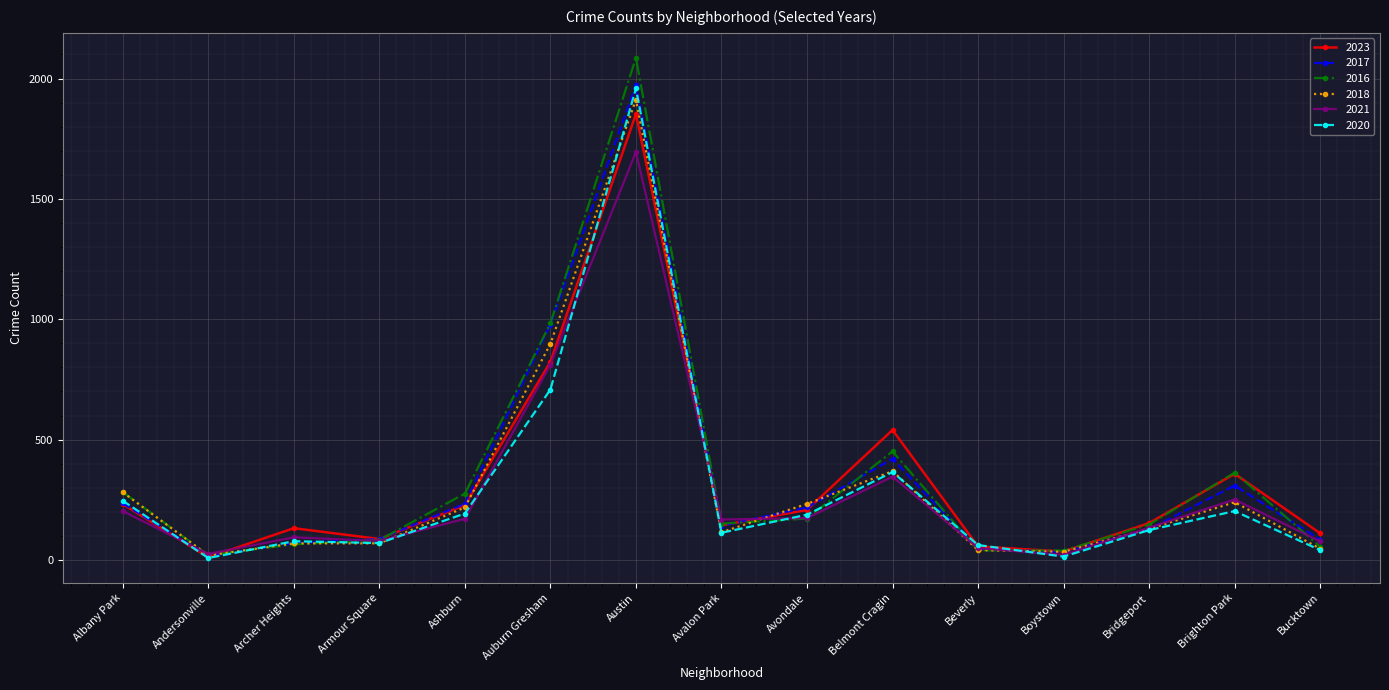

What is the difference between the second highest and second lowest values in the 2020 series?

694